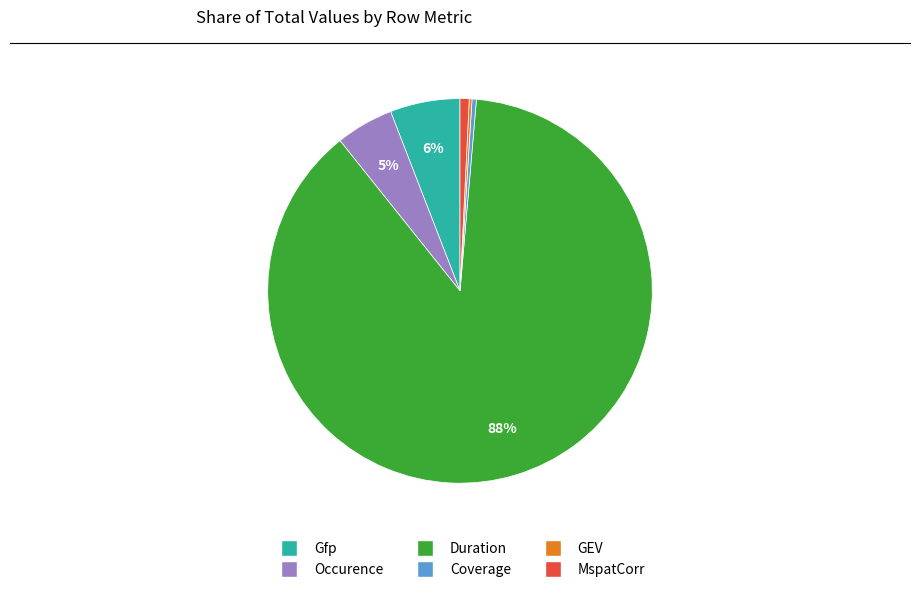

Between Occurence and Gfp, which is larger?

Gfp